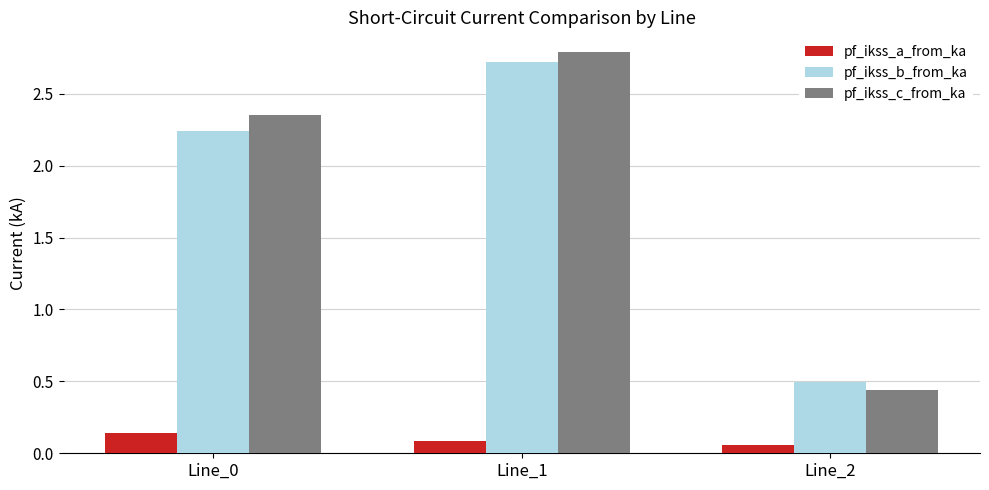

True or false: pf_ikss_b_from_ka has a value of 1.4 at Line_1.

False